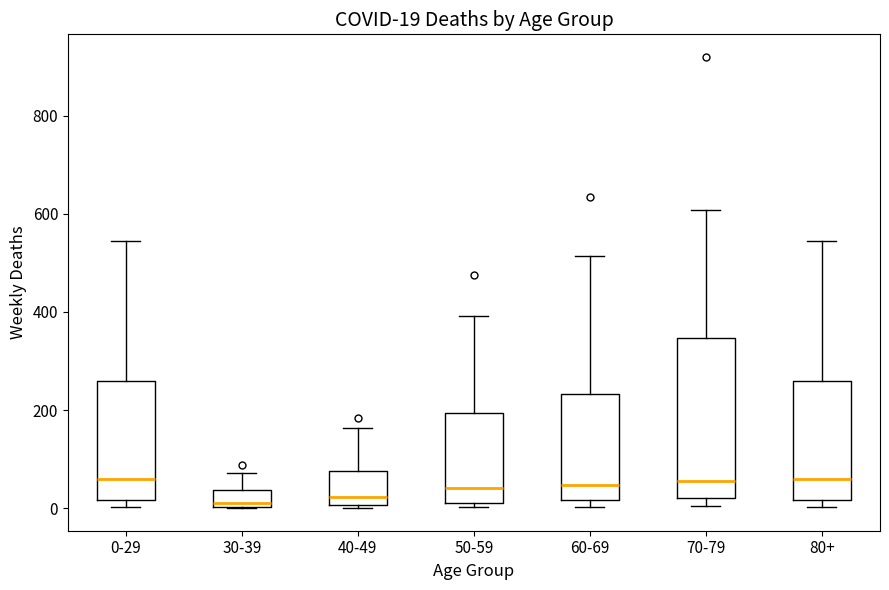

Comparing the boxes themselves (not the whiskers), which one is the tallest?

70-79